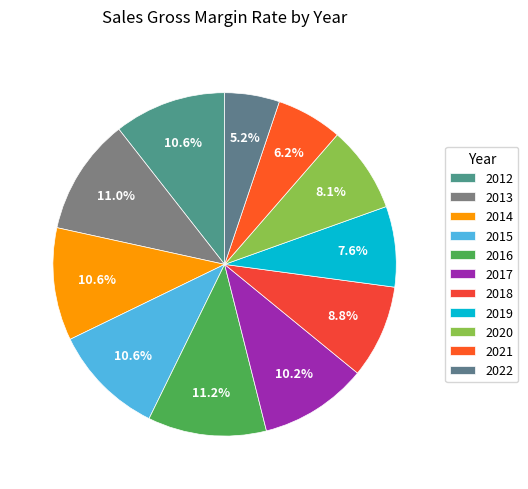

Between 2019 and 2016, which is larger?

2016